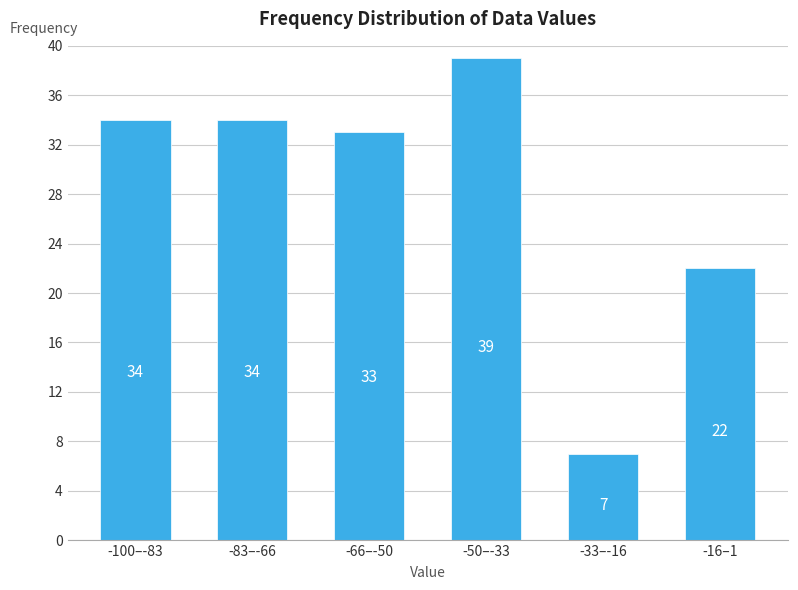

Reading left to right, extract all data points from this chart.

-100–-83=34	-83–-66=34	-66–-50=33	-50–-33=39	-33–-16=7	-16–1=22